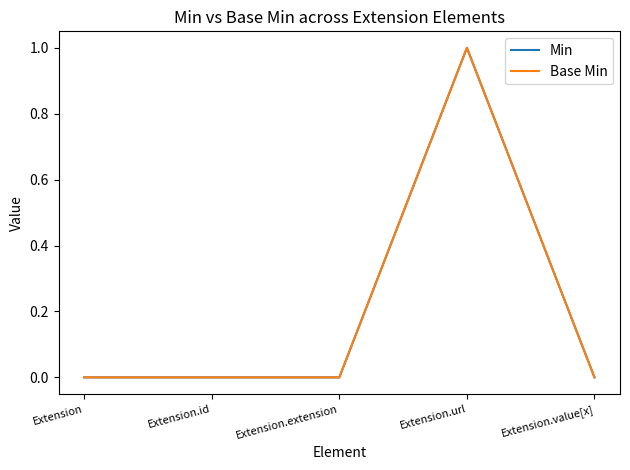

Reading left to right, extract all data points from this chart.

Min: 0	0	0	1	0
Base Min: 0	0	0	1	0